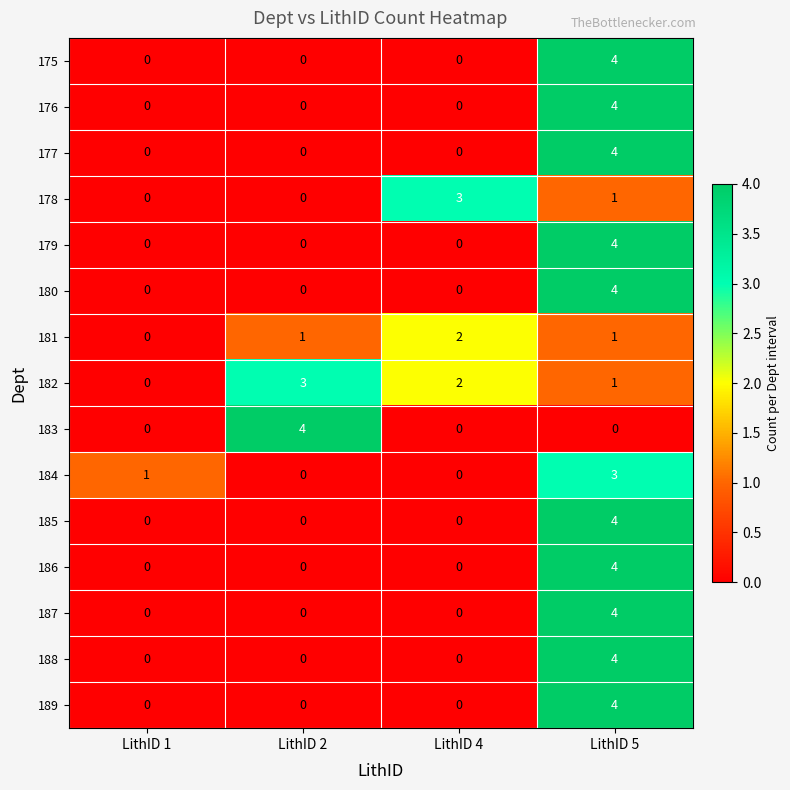

Between LithID 1 and LithID 4, which series saw the biggest shift?

178